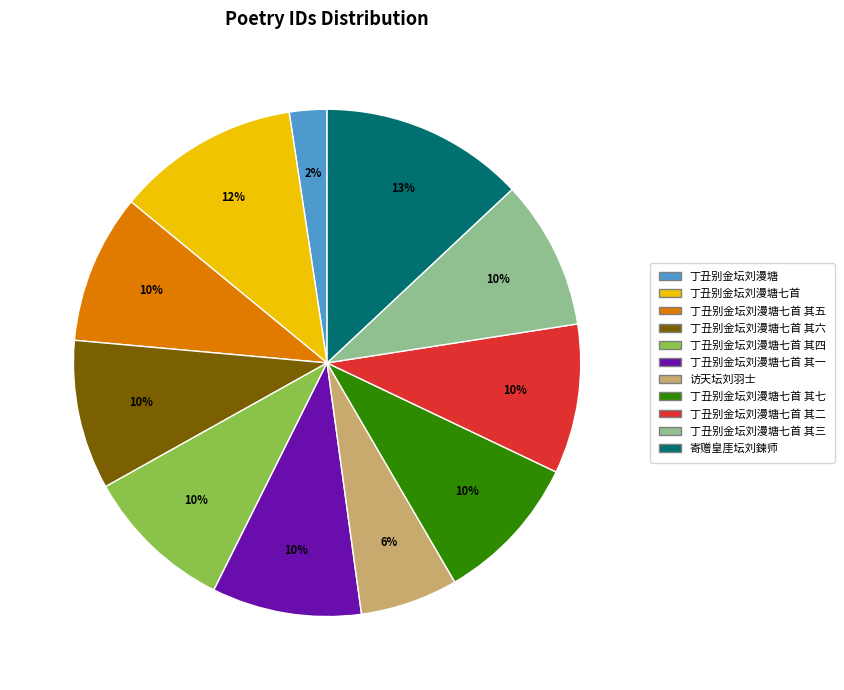

How many segments does this pie chart have?

11